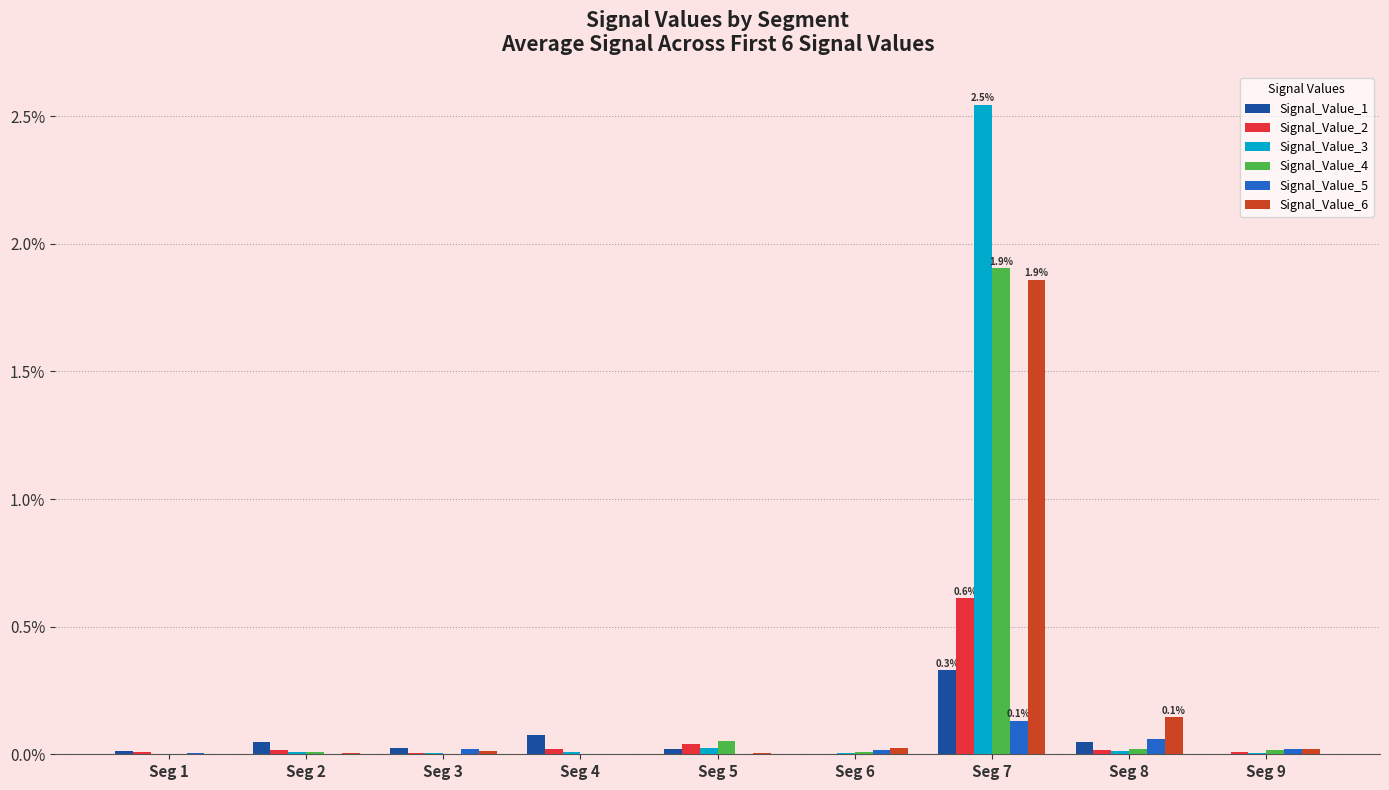

Which series changed the most between Seg 3 and Seg 8?

Signal_Value_6